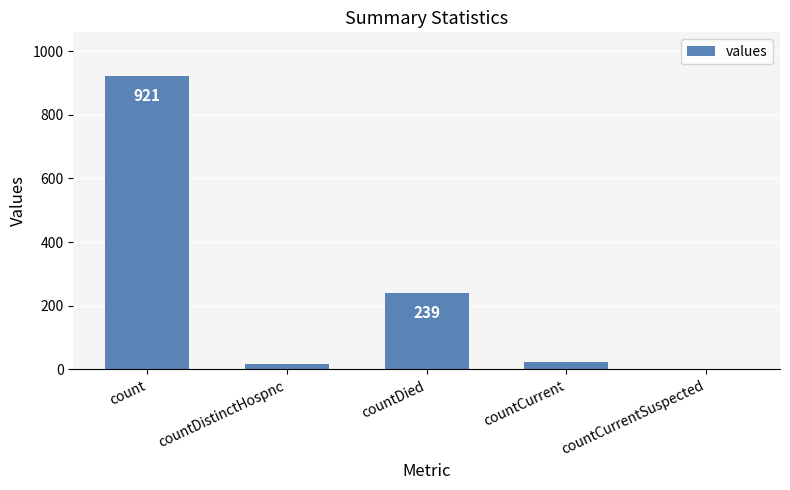

Reading right to left, extract all data points from this chart.

countCurrentSuspected=0	countCurrent=22	countDied=239	countDistinctHospno=17	count=921